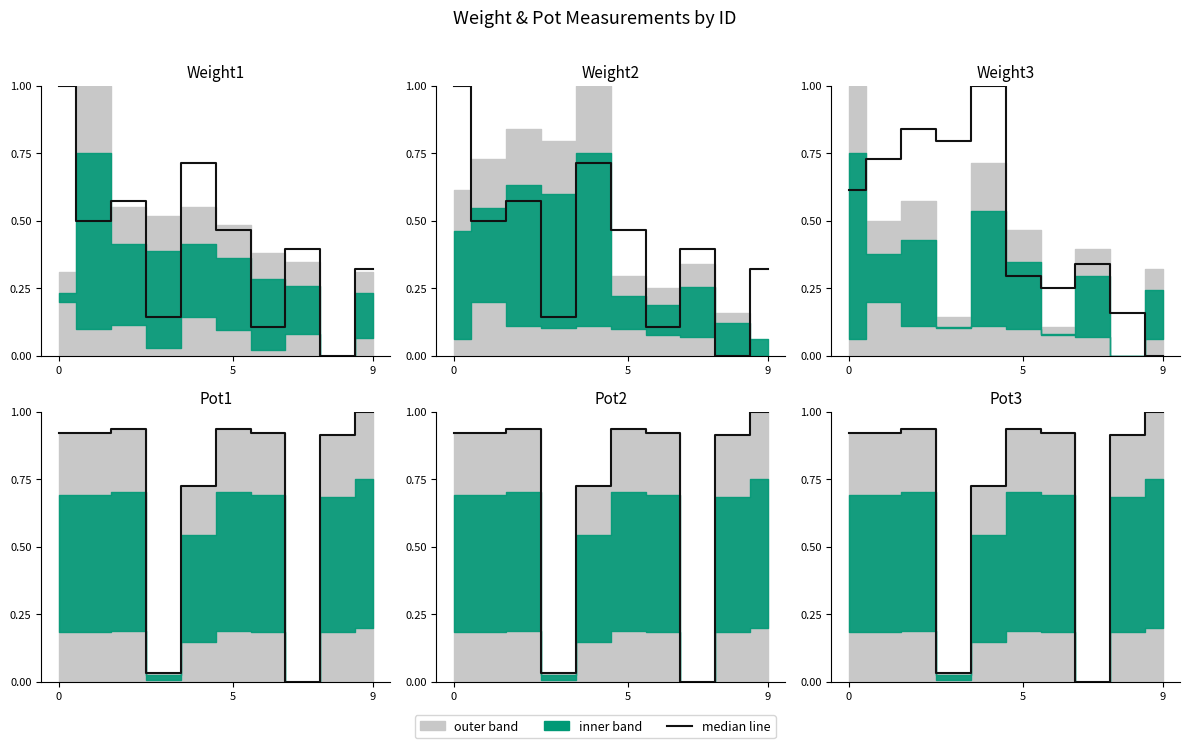

Is it true that the value at 6 is 0.5?

False